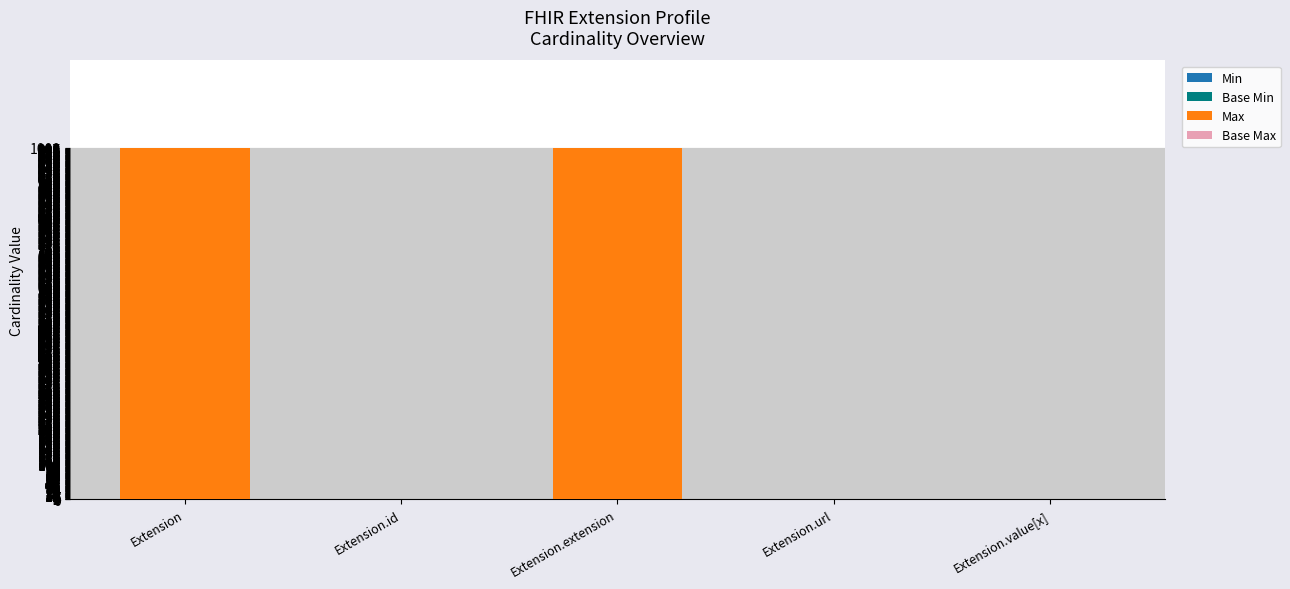

The Min series shows 0 at Extension. True or false?

False